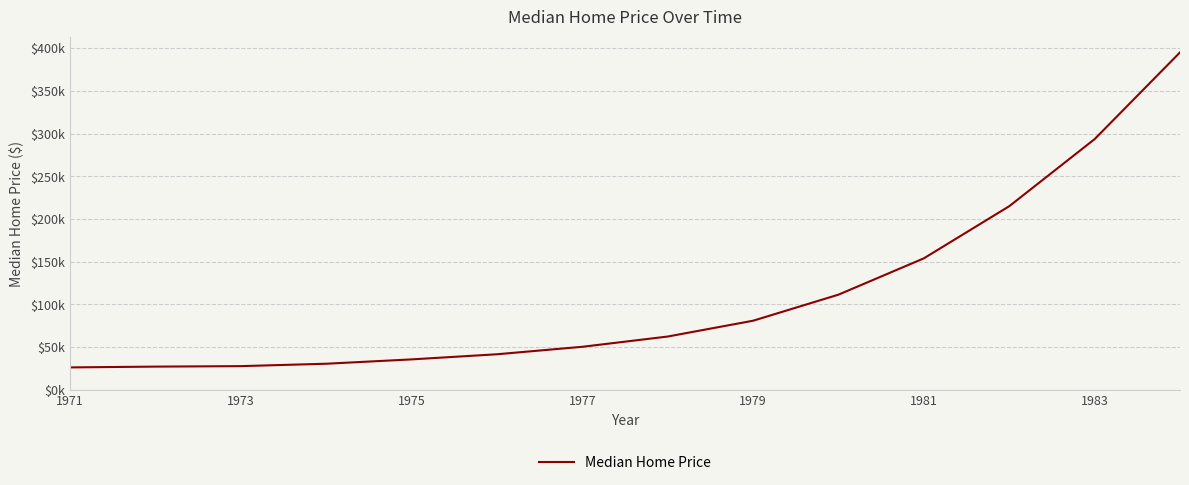

Which label corresponds to the smallest value in the chart?

1971